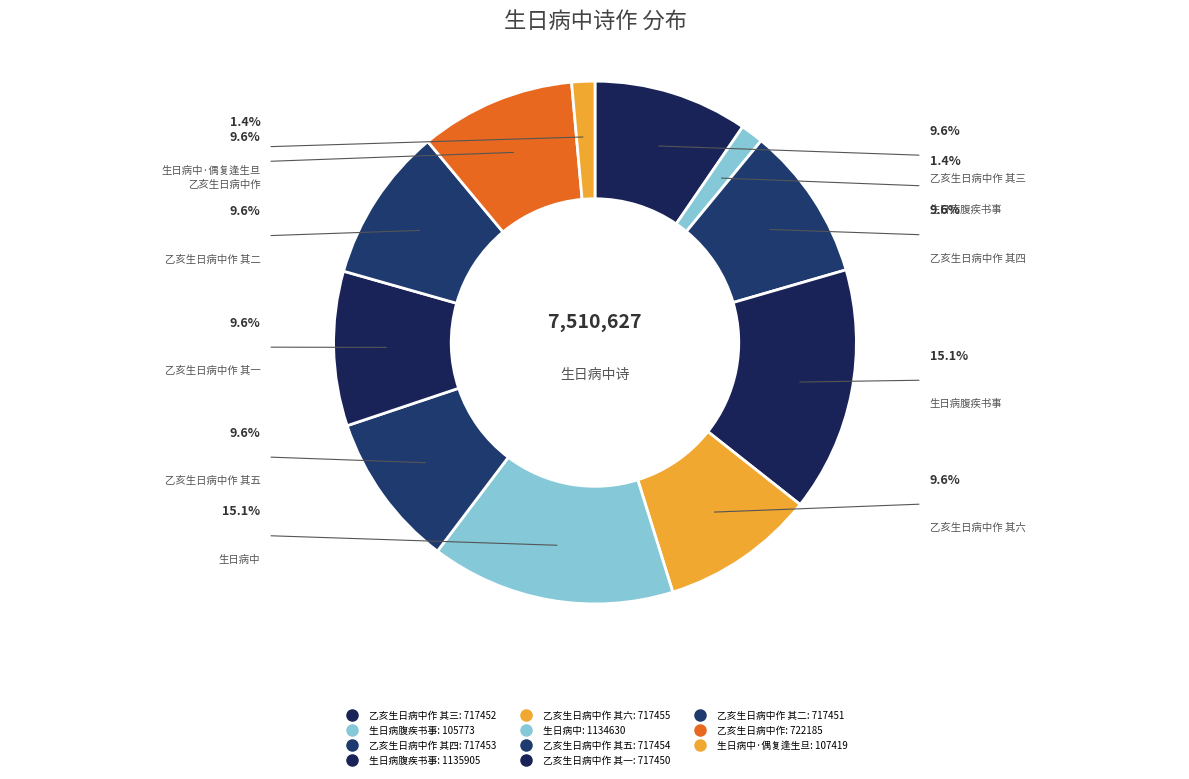

Is there any slice that represents more than half of the pie?

No